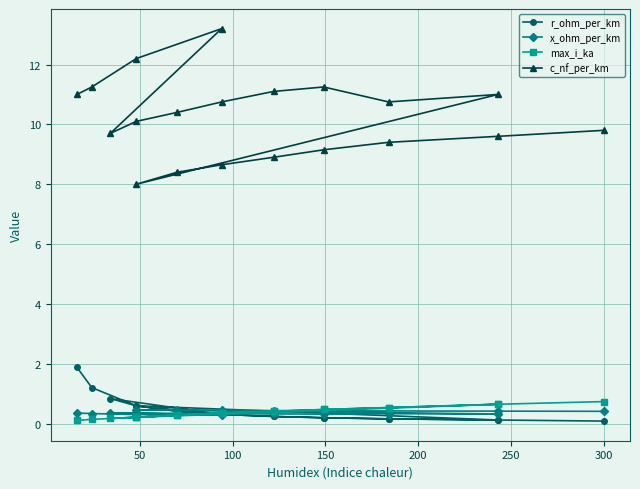

What is the difference between the maximum and minimum values in the c_nf_per_km series?

5.2